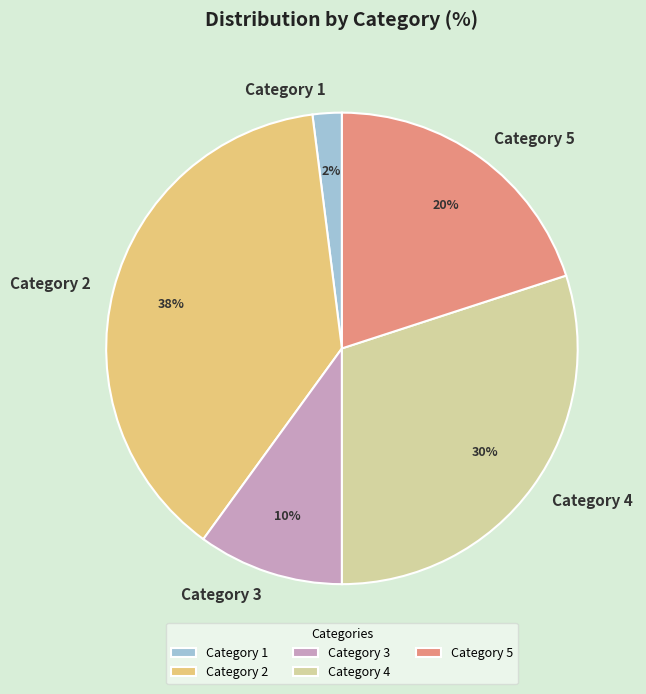

Rank the categories by value from lowest to highest.

Category 1, Category 3, Category 5, Category 4, Category 2